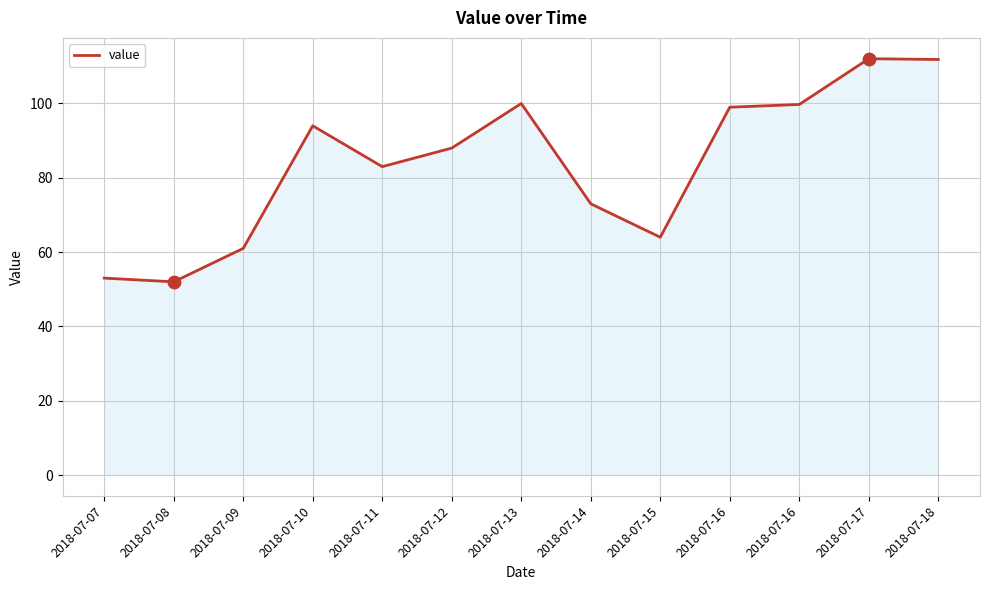

What is the change in value from 2018-07-07 to 2018-07-15?

+11.0